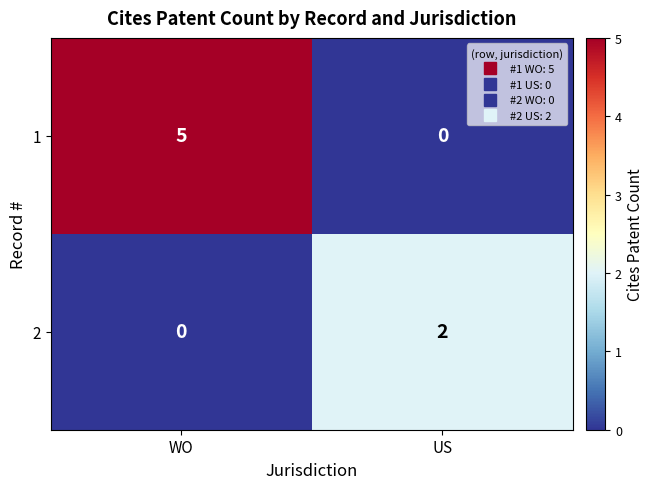

What is the maximum value shown in the chart?

5